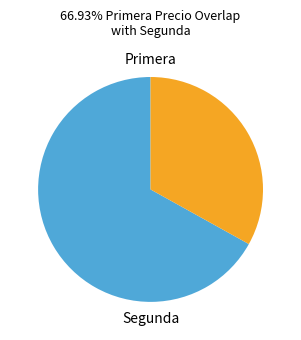

Is there a majority slice in this chart?

Yes